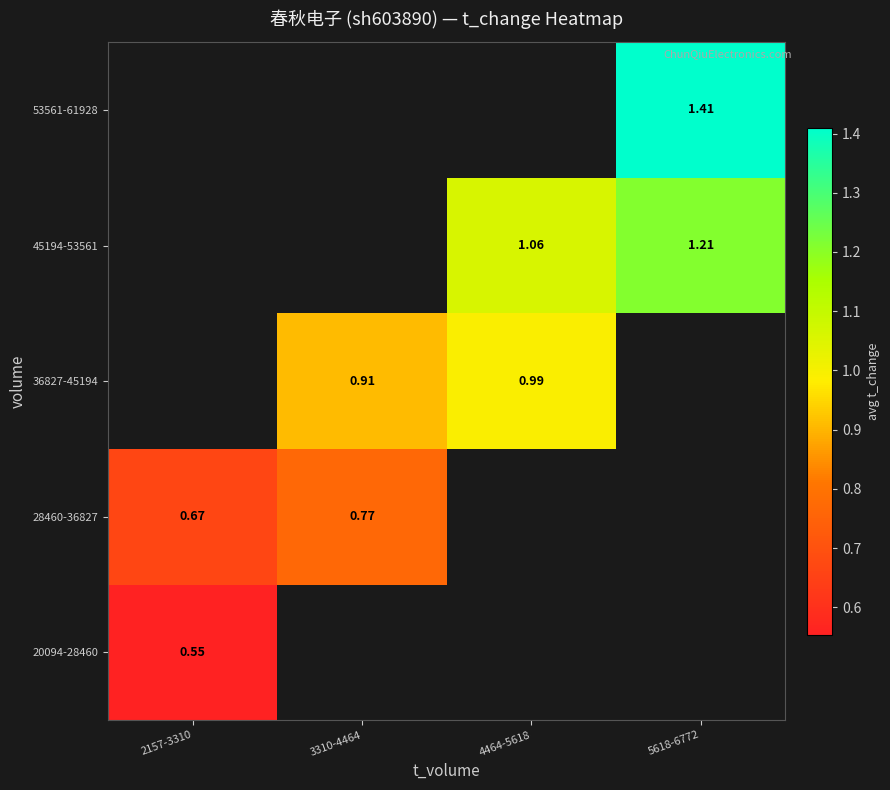

Is the value of 36827-45194 at 3310-4464 greater than the value of 28460-36827 at 3310-4464?

Yes